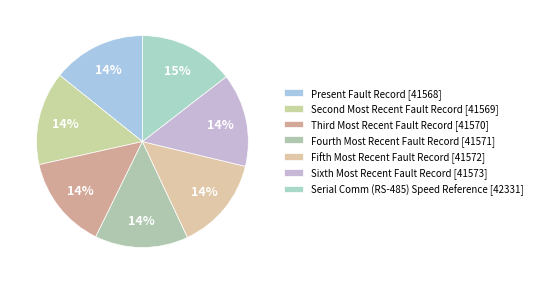

Which slice is the smallest?

Present Fault Record